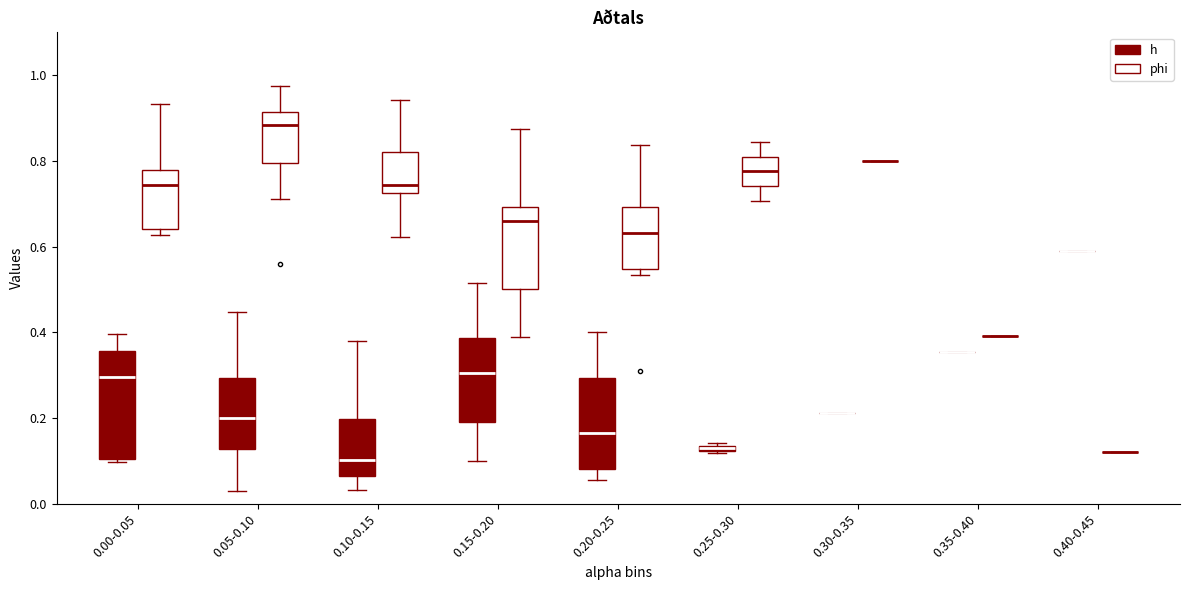

Which box is the tallest, from its lower edge to its upper edge?

0.00-0.05 (h)